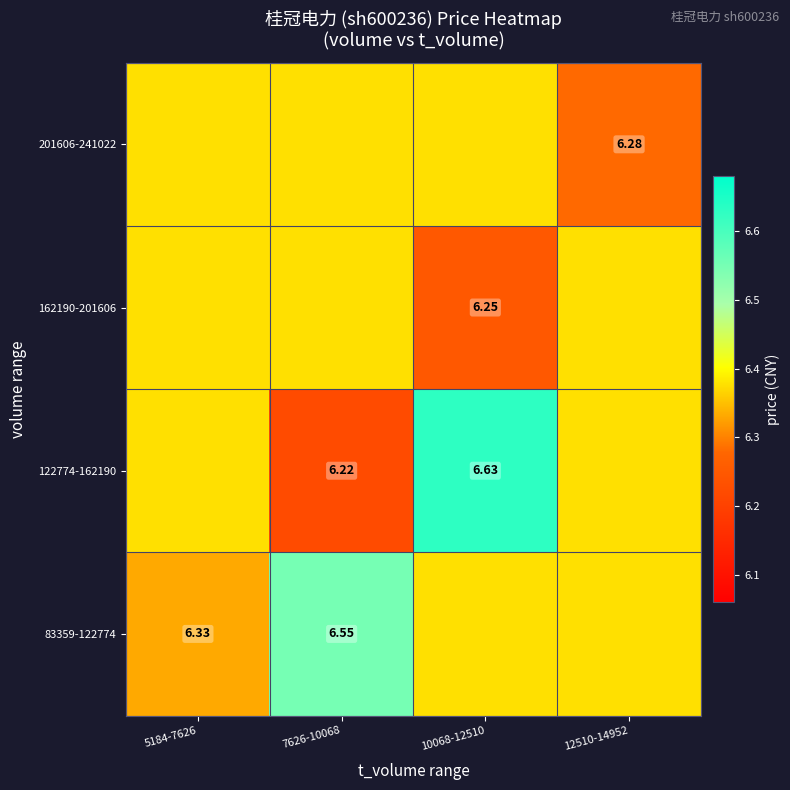

Between 7626-10068 and 12510-14952, which is larger?

7626-10068